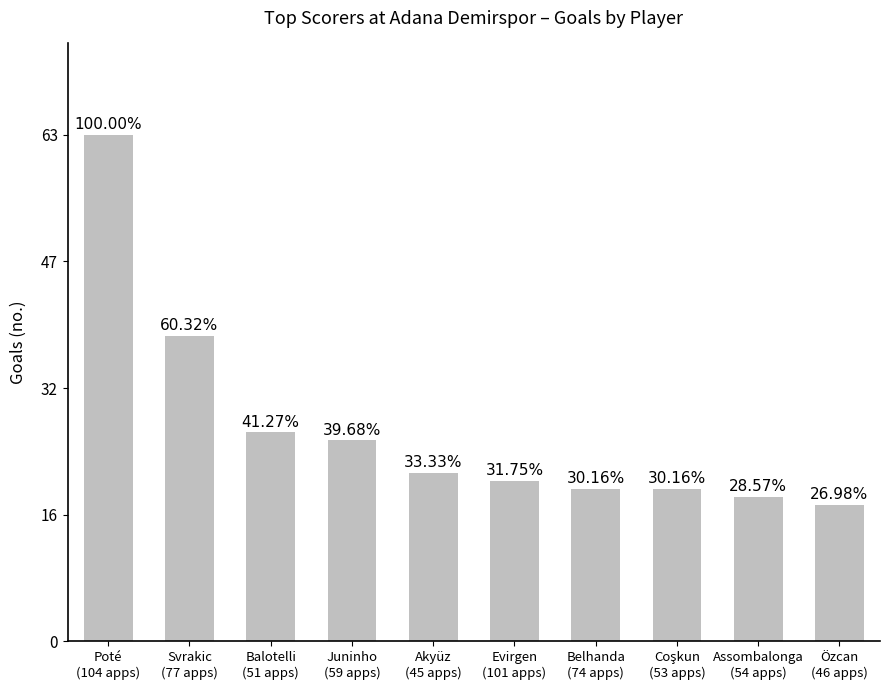

What is the difference between the maximum and second lowest values?

45